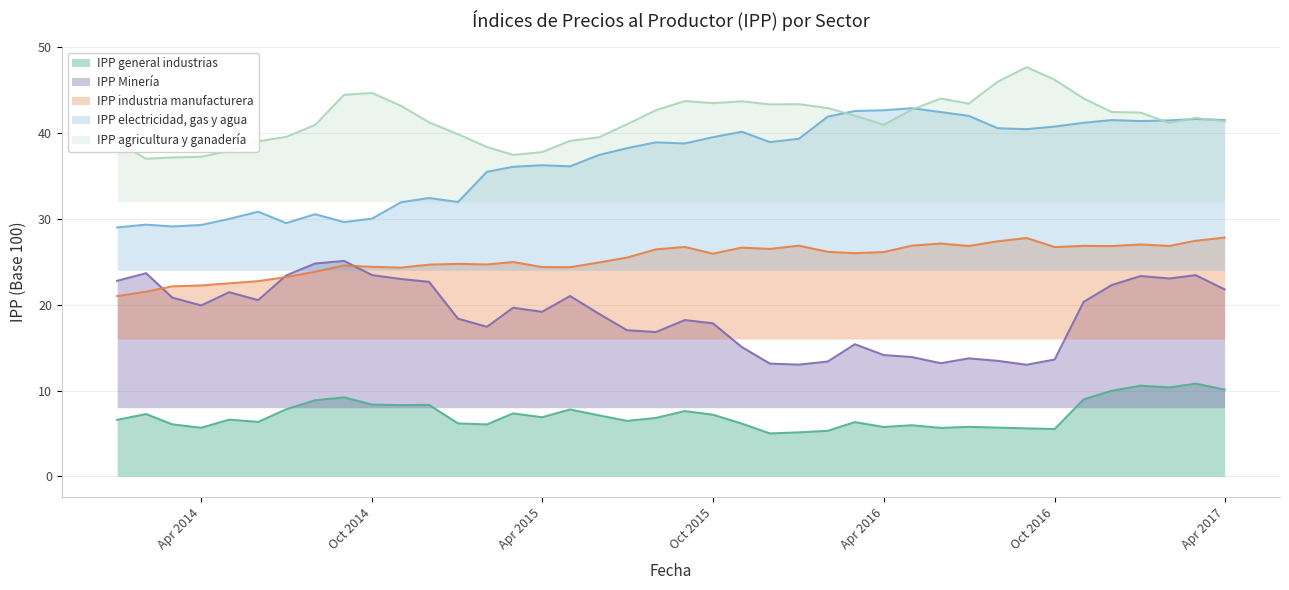

What is the sum of the IPP Minería values at 01-03-2017 and 01-02-2017?

46.5